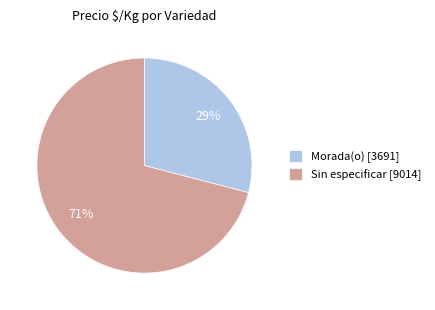

Approximately how many times larger is the value at Morada(o) [3691] compared to Sin especificar [9014]?

0.4